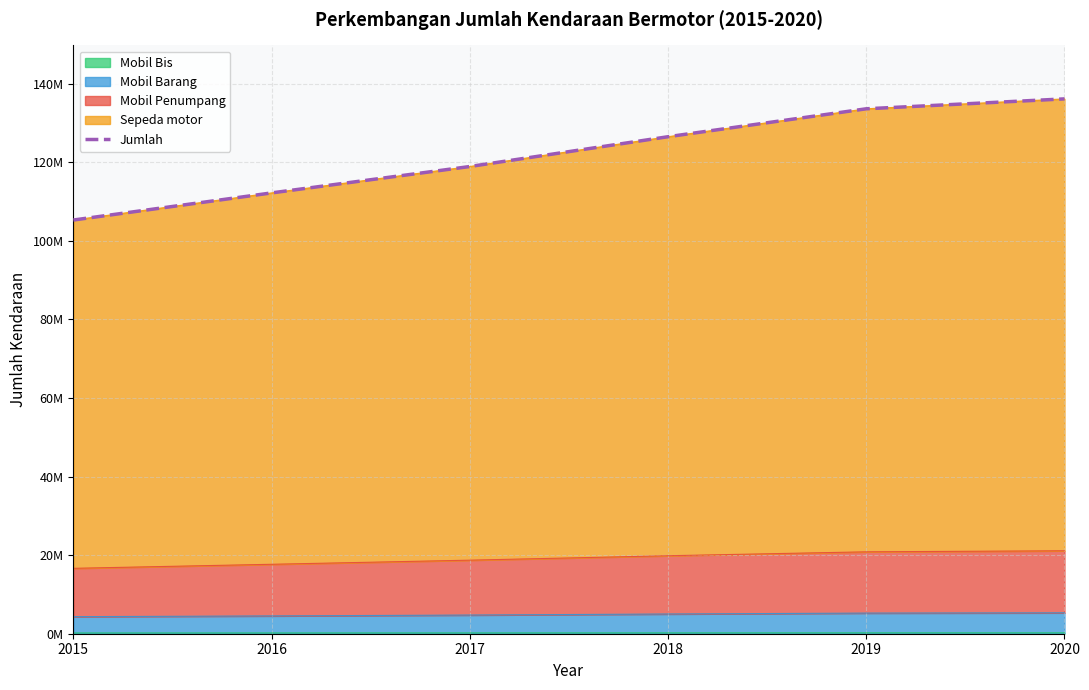

The value at 2019 is 64945798. True or false?

False